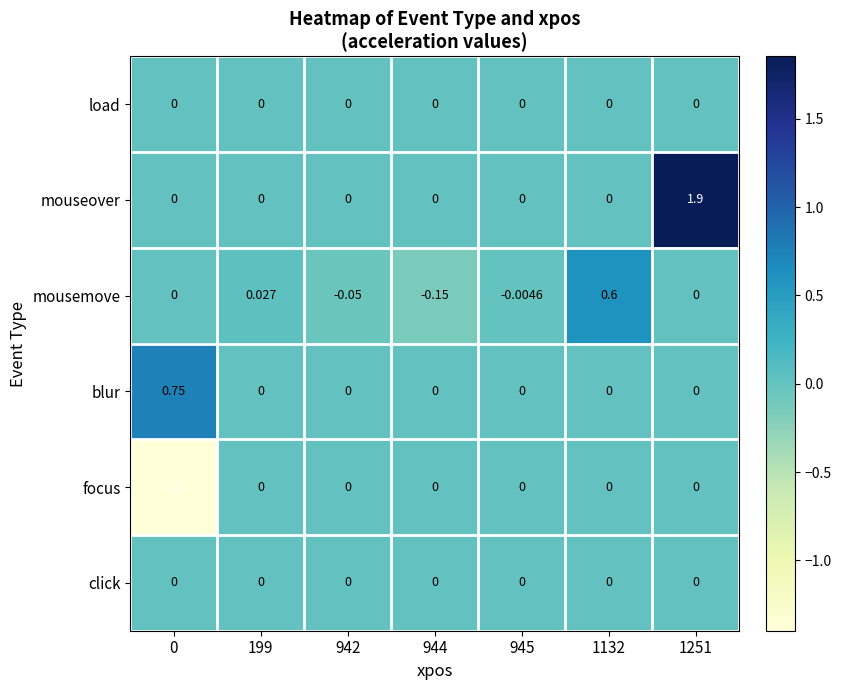

Between 0 and 945, which series saw the biggest shift?

focus